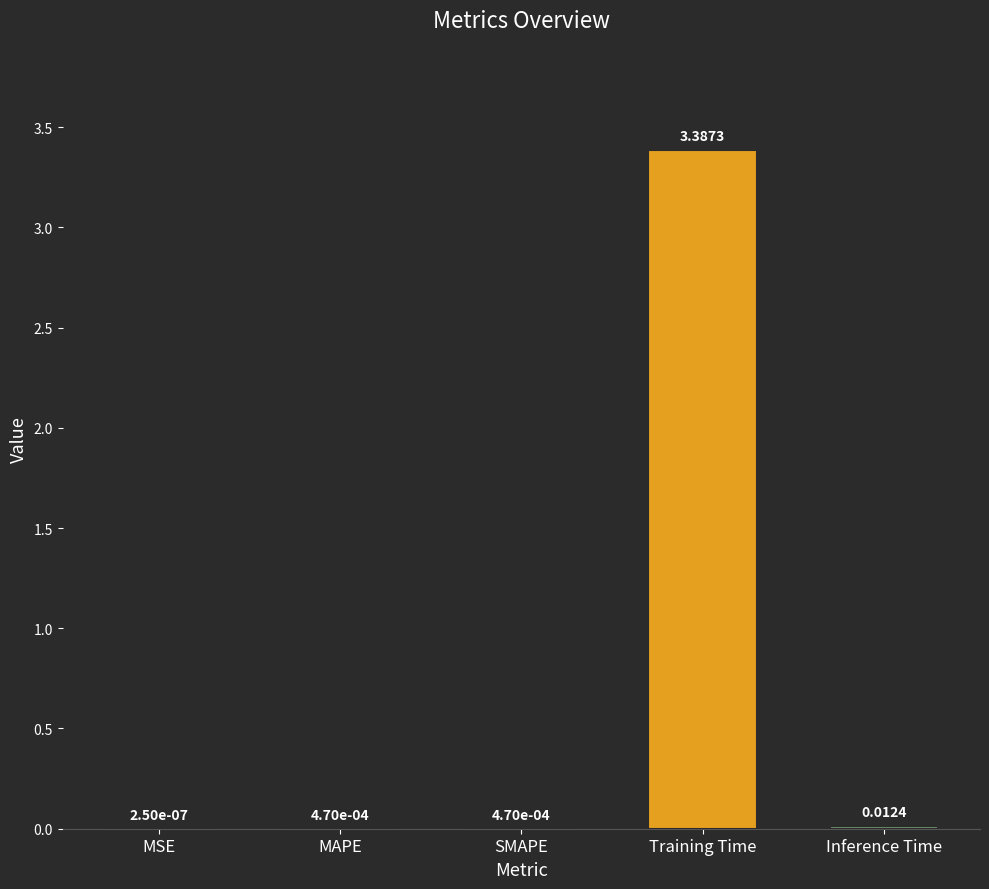

What is the average value?

0.7